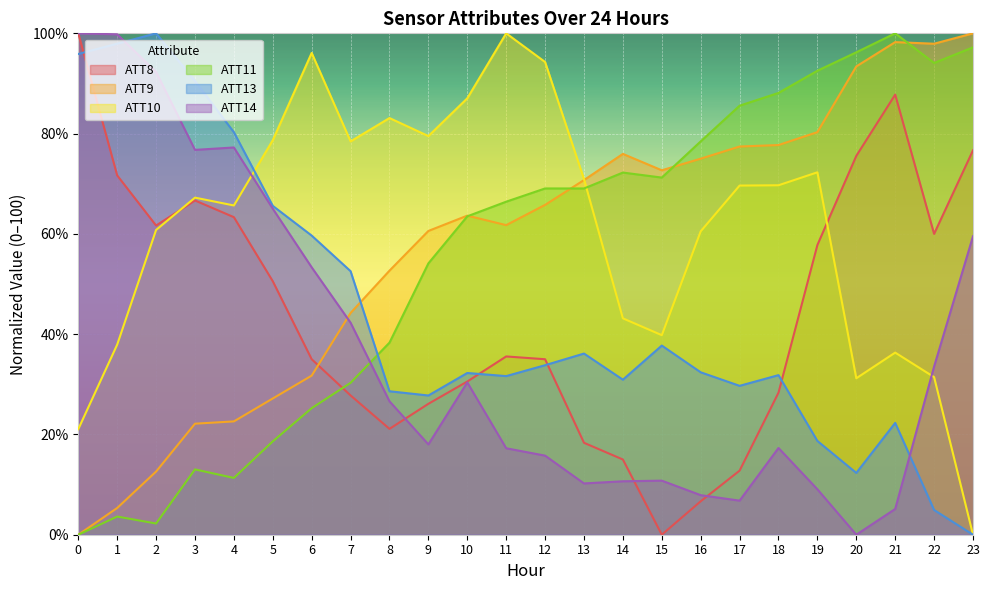

Reading left to right, transcribe all the data shown in this chart.

ATT8: 0=100.0	1=71.7	2=61.7	3=66.7	4=63.3	5=50.6	6=35.0	7=27.8	8=21.1	9=26.1	10=30.6	11=35.6	12=35.0	13=18.3	14=15.0	15=0.0	16=6.7	17=12.8	18=28.3	19=57.8	20=75.6	21=87.8	22=60.0	23=76.7
ATT9: 0=0.0	1=5.3	2=12.6	3=22.1	4=22.6	5=27.2	6=31.7	7=44.2	8=52.7	9=60.6	10=63.6	11=61.7	12=65.8	13=70.7	14=76.0	15=72.7	16=75.0	17=77.4	18=77.7	19=80.3	20=93.4	21=98.2	22=97.9	23=100.0
ATT10: 0=21.1	1=37.9	2=60.8	3=67.2	4=65.7	5=78.7	6=96.1	7=78.4	8=83.1	9=79.5	10=87.0	11=100.0	12=94.3	13=70.9	14=43.2	15=39.8	16=60.5	17=69.6	18=69.7	19=72.3	20=31.2	21=36.3	22=31.4	23=0.0
ATT11: 0=0.0	1=3.6	2=2.2	3=13.0	4=11.3	5=18.6	6=25.2	7=30.3	8=38.3	9=54.1	10=63.5	11=66.4	12=69.1	13=69.1	14=72.2	15=71.2	16=78.5	17=85.6	18=88.1	19=92.5	20=96.2	21=100.0	22=94.1	23=97.2
ATT13: 0=95.9	1=97.9	2=100.0	3=90.5	4=80.3	5=65.6	6=59.7	7=52.6	8=28.6	9=27.8	10=32.3	11=31.6	12=33.8	13=36.1	14=30.9	15=37.7	16=32.4	17=29.7	18=31.8	19=18.7	20=12.3	21=22.3	22=4.9	23=0.0
ATT14: 0=100.0	1=99.8	2=92.3	3=76.8	4=77.2	5=65.0	6=53.3	7=42.3	8=26.6	9=18.0	10=30.4	11=17.2	12=15.8	13=10.2	14=10.7	15=10.8	16=7.9	17=6.8	18=17.3	19=9.1	20=0.0	21=5.1	22=33.5	23=59.5